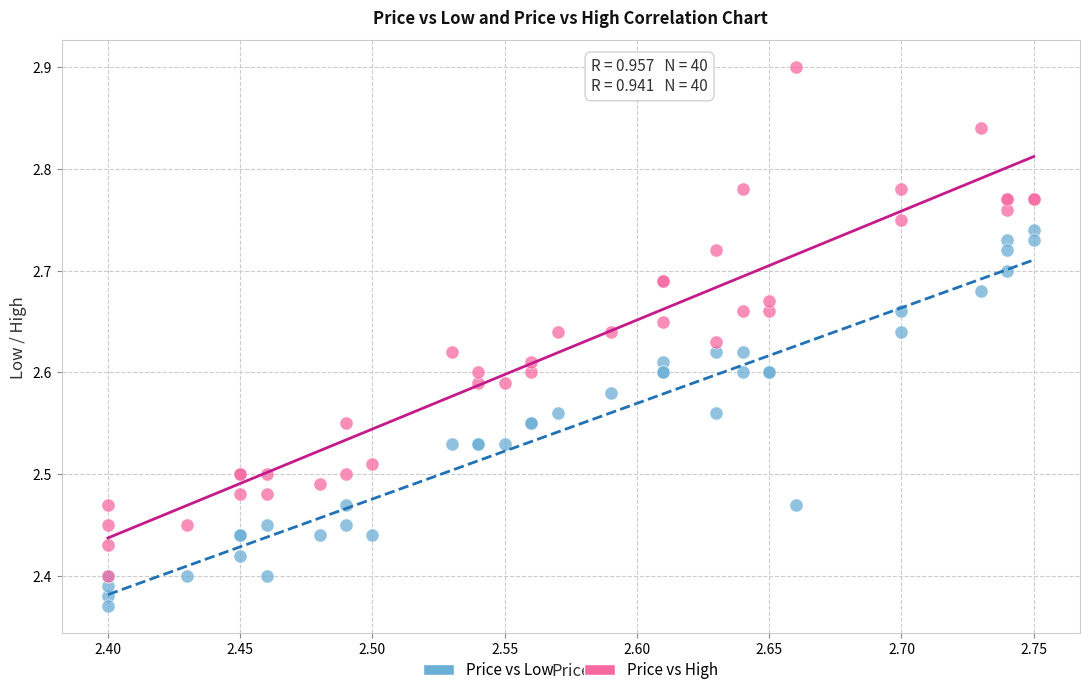

What are all the series names shown in the legend?

Price vs Low, Price vs High